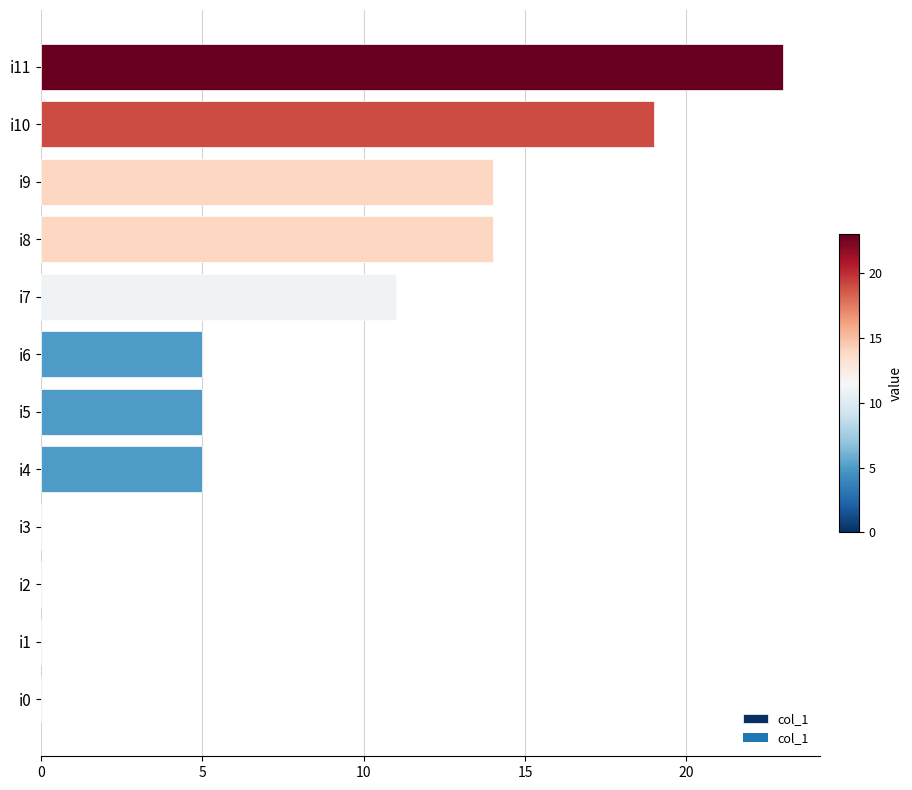

Which label corresponds to the largest value in the chart?

i11